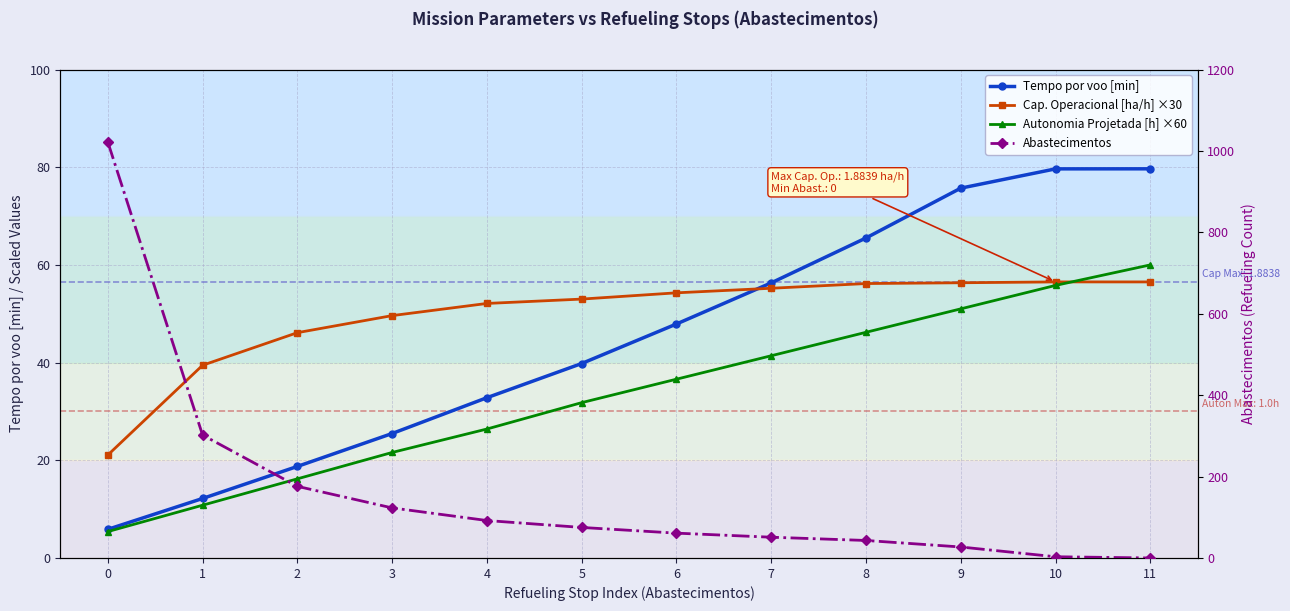

Which has a higher value, 7 or 5?

7